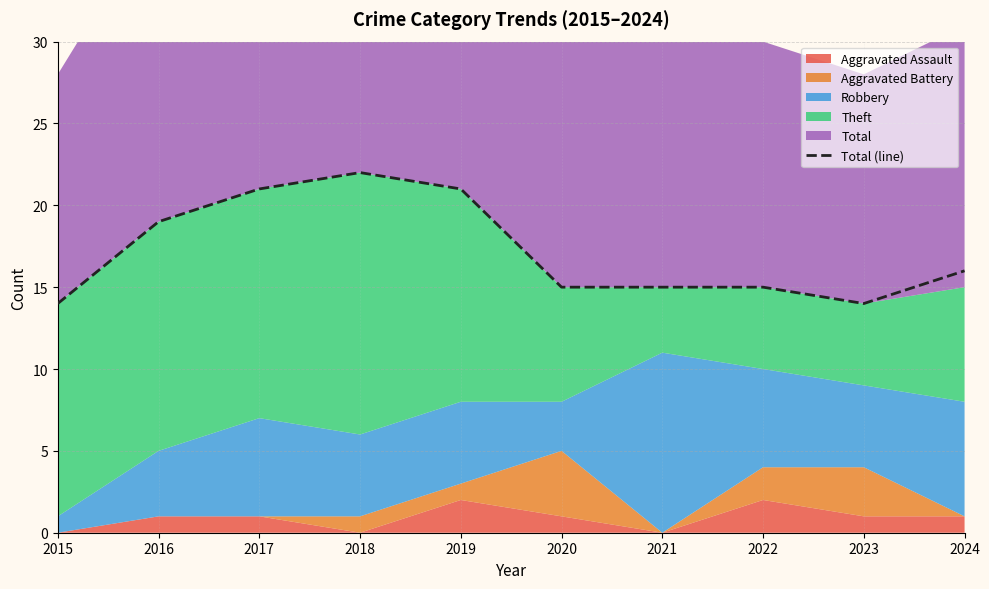

Count the values in the range 15 to 21.

7